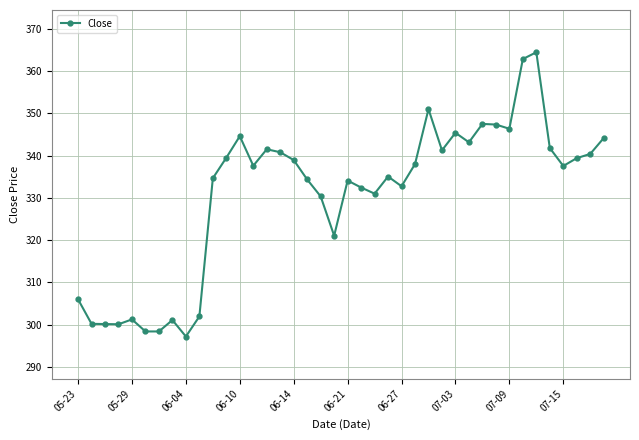

True or false: there are more than 1 points higher than both neighbors.

True